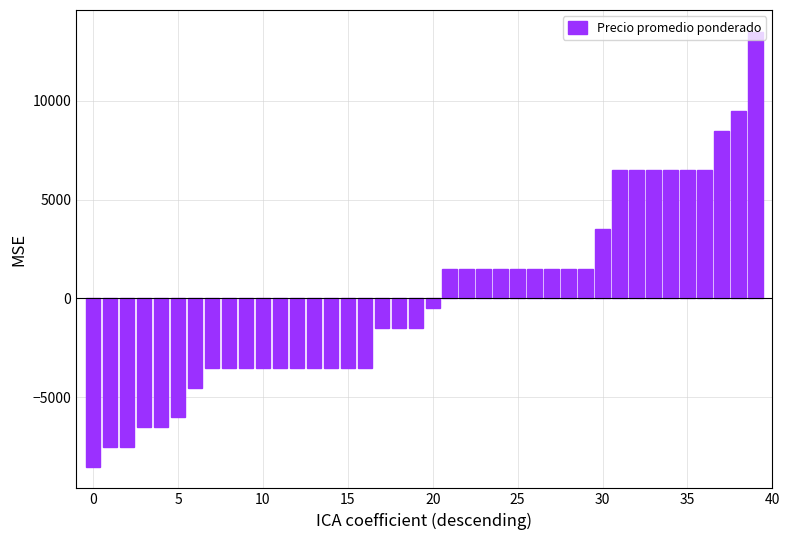

Reading left to right, transcribe all the data shown in this chart.

-8512.5	-7512.5	-7512.5	-6512.5	-6512.5	-6012.5	-4512.5	-3512.5	-3512.5	-3512.5	-3512.5	-3512.5	-3512.5	-3512.5	-3512.5	-3512.5	-3512.5	-1512.5	-1512.5	-1512.5	-512.5	1487.5	1487.5	1487.5	1487.5	1487.5	1487.5	1487.5	1487.5	1487.5	3487.5	6487.5	6487.5	6487.5	6487.5	6487.5	6487.5	8487.5	9487.5	13487.5